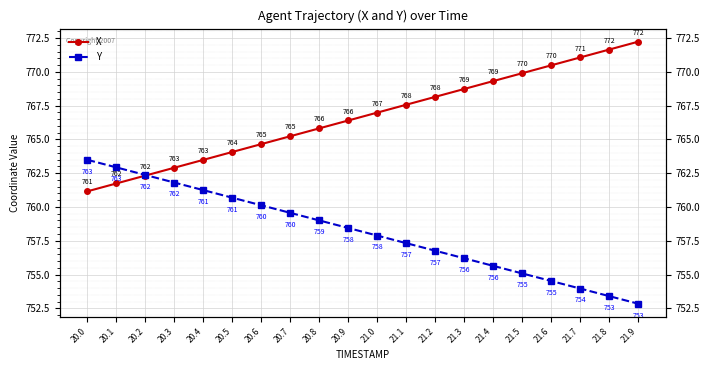

Between which two adjacent categories do X and Y first intersect?

20.2 and 20.3